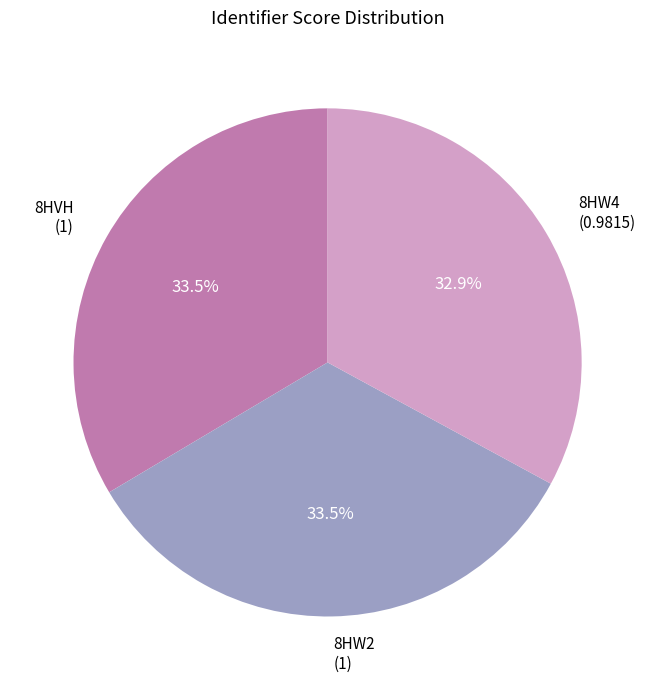

What is the ratio of the value at 8HW4 to the value at 8HVH?

1.0